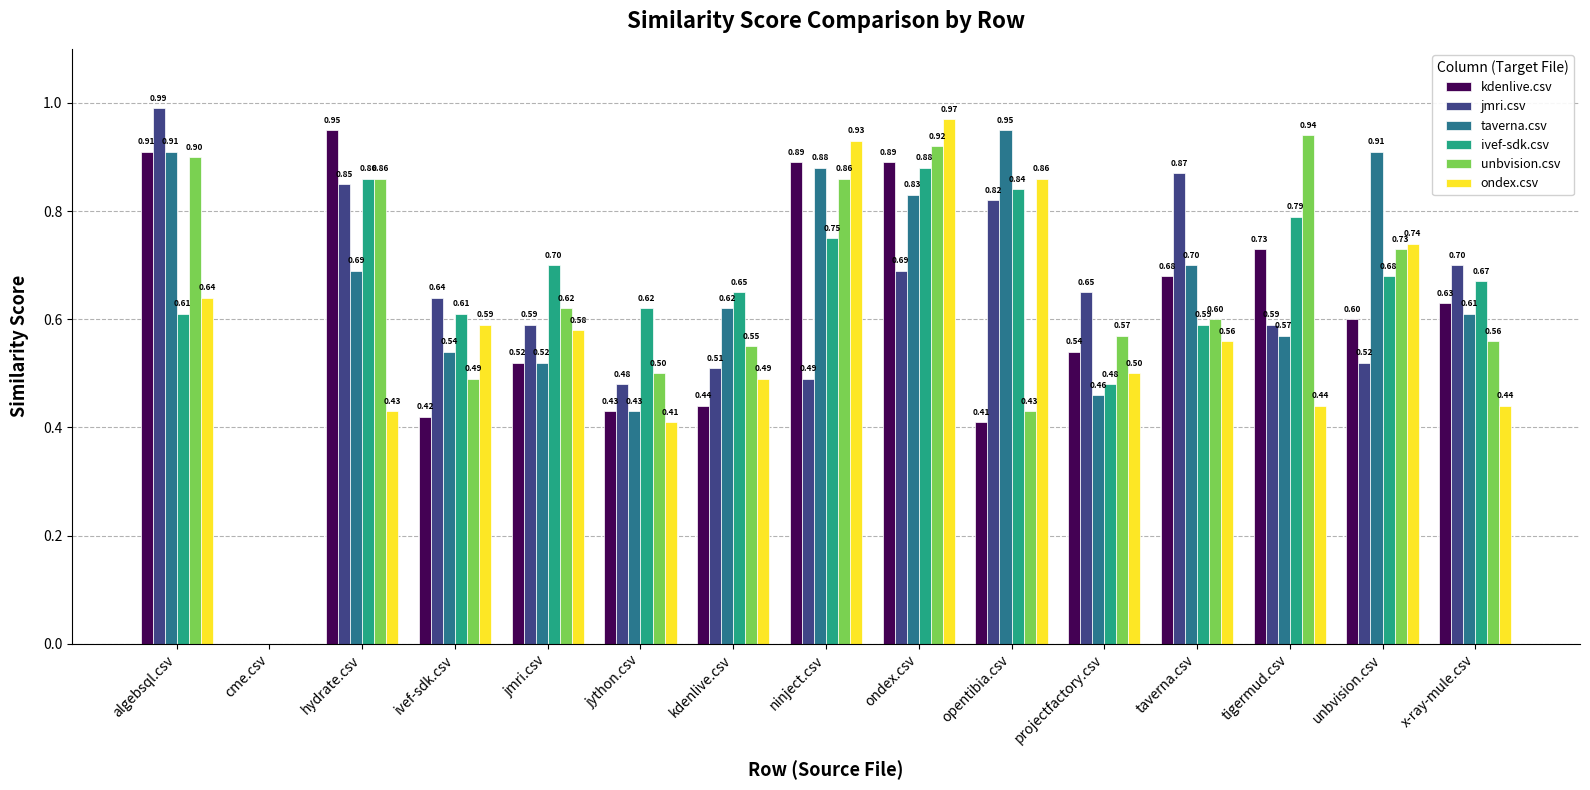

True or false: jmri.csv has a value of 0.7 at projectfactory.csv.

True